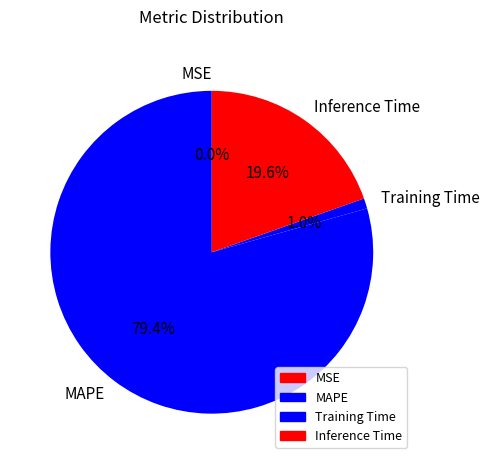

What portion of the pie excludes MAPE?

20.6%